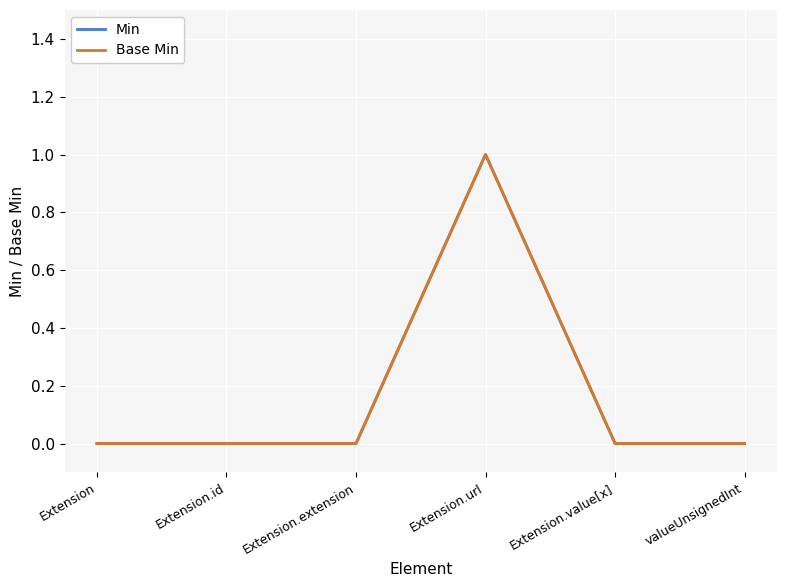

True or false: Min has a value of 0 at Extension.

True